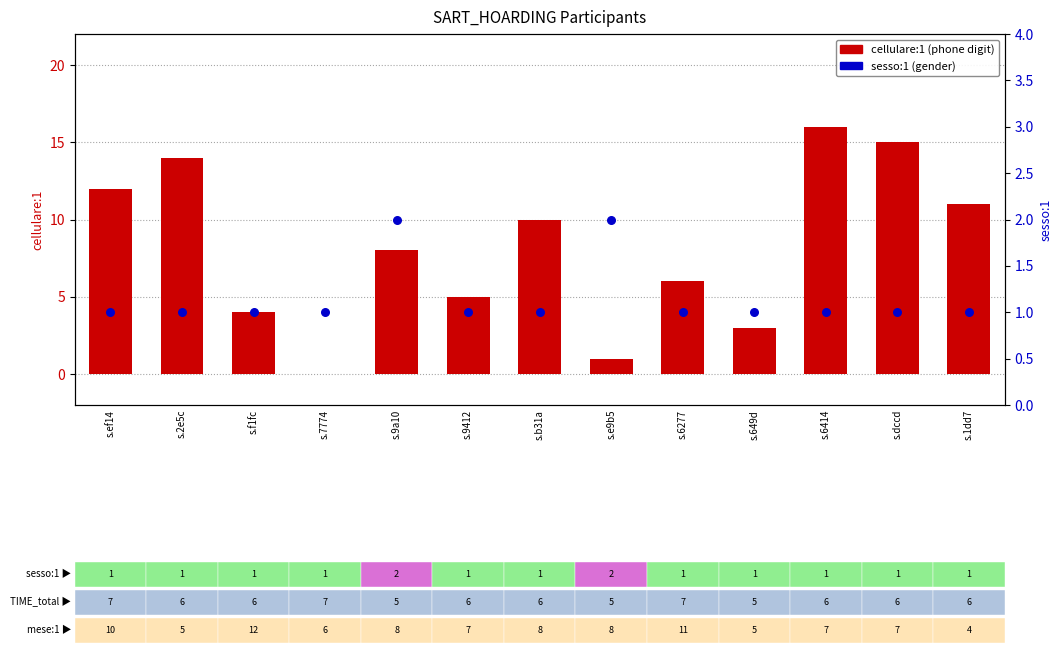

Which series has the widest spread of Y values?

cellulare:1 (phone)